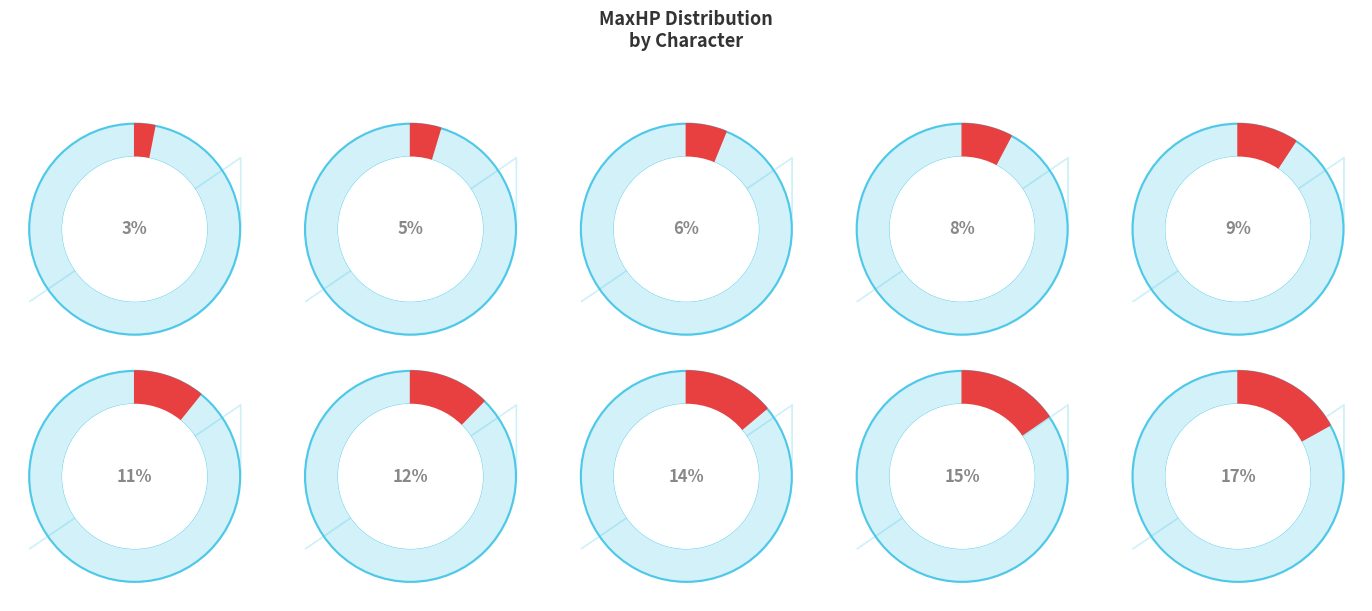

Between C2 and C5, which is larger?

C5